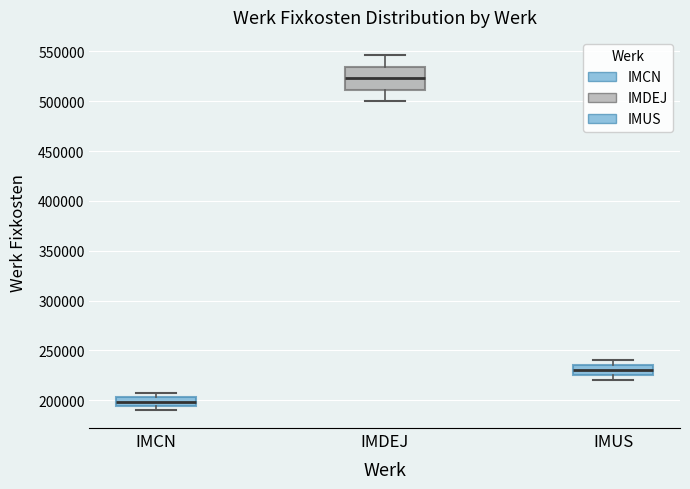

Reading left to right, read every box against the y-axis: the position of its median line, the range the box covers, and the ends of its whiskers. The values are not printed on the chart, so give them approximately, as read against the axis.

IMCN: median 200000, box 195000 to 205000, whiskers 190000 to 210000
IMDEJ: median 525000, box 510000 to 535000, whiskers 500000 to 545000
IMUS: median 230000, box 225000 to 235000, whiskers 220000 to 240000